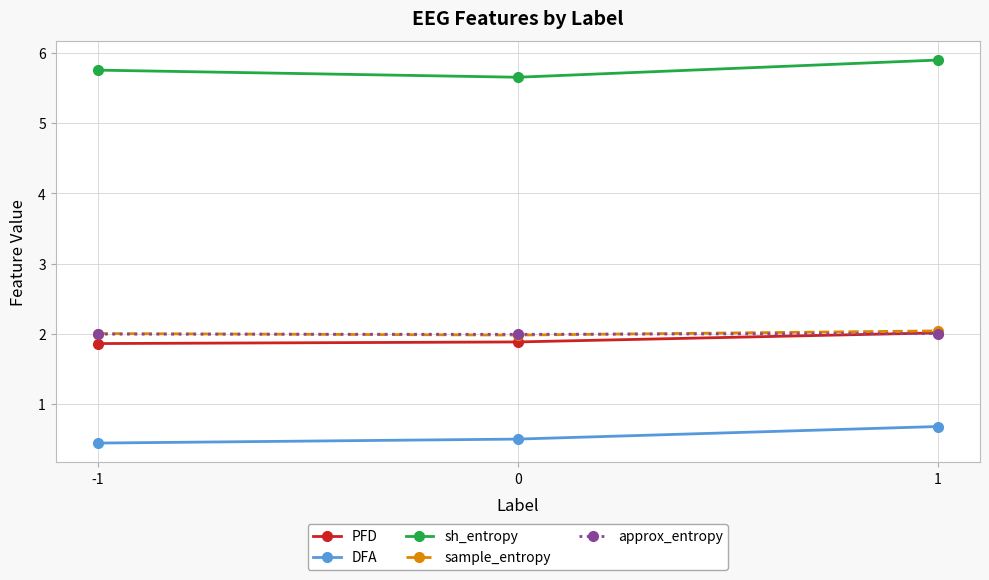

True or false: sh_entropy has a value of 5.9 at 1.

True